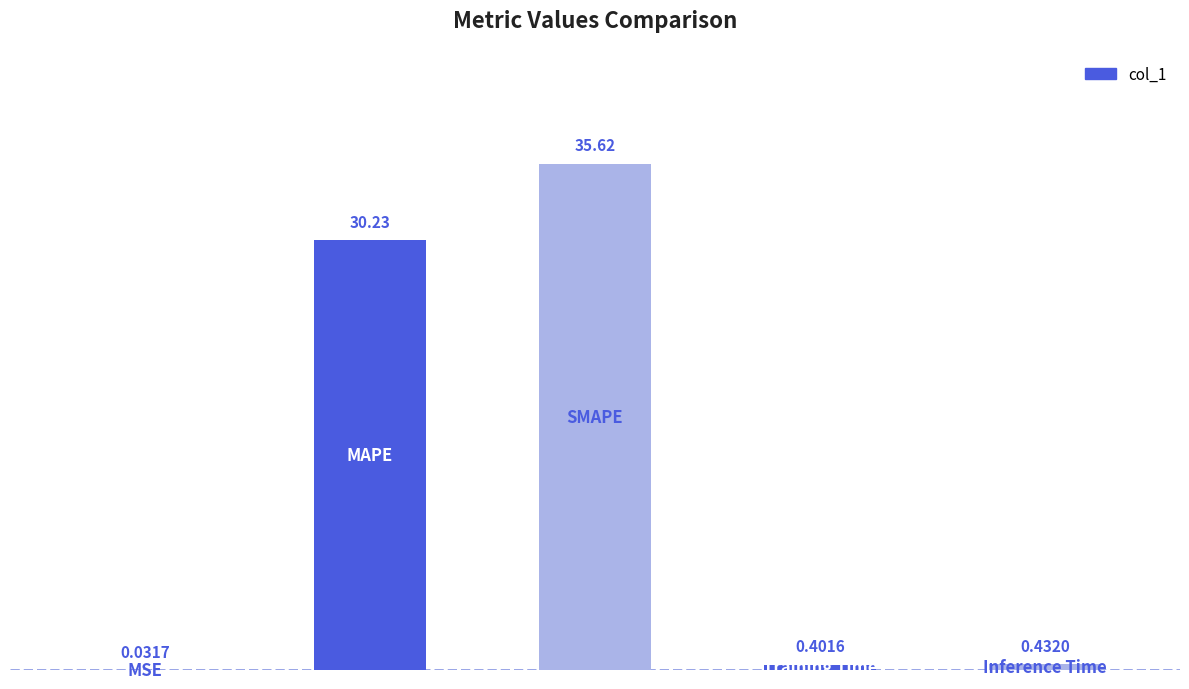

What is the sum of all values?

66.7